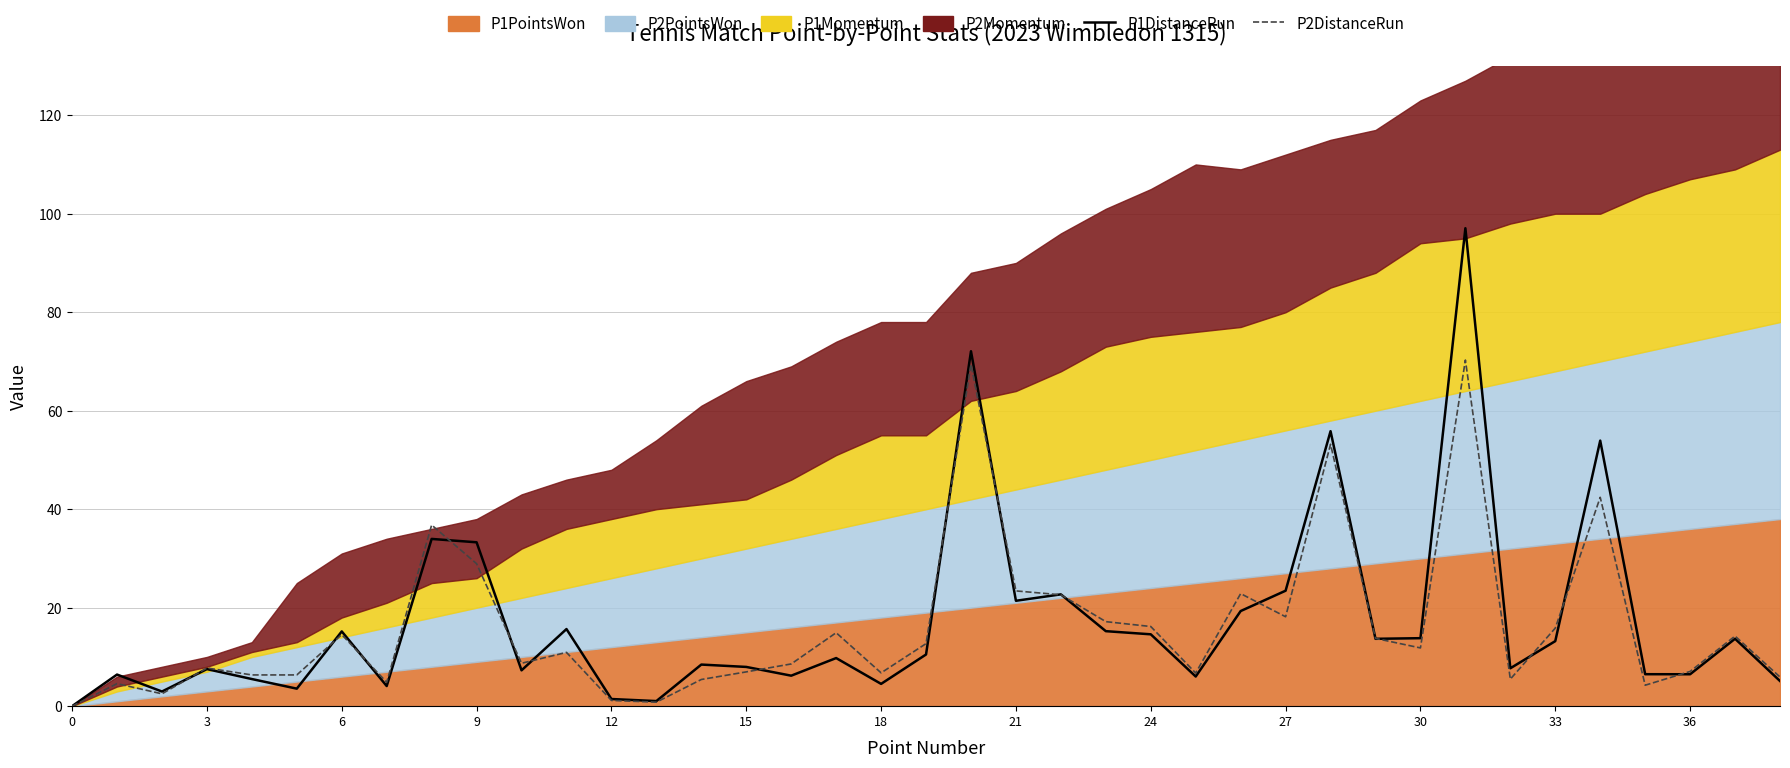

At which label does P2DistanceRun reach its peak?

31